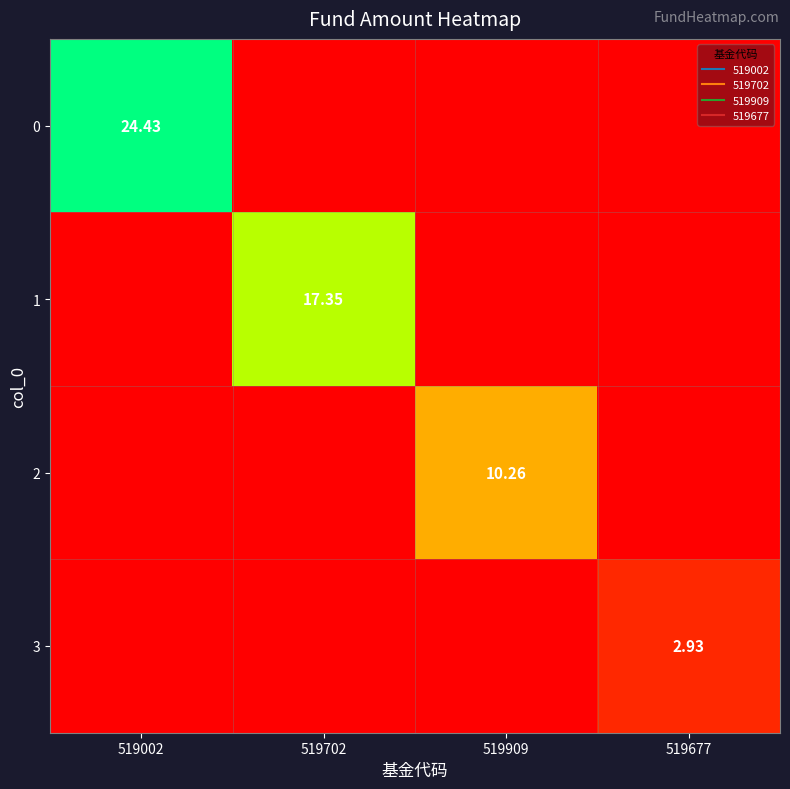

How many values in 3 are above zero?

1